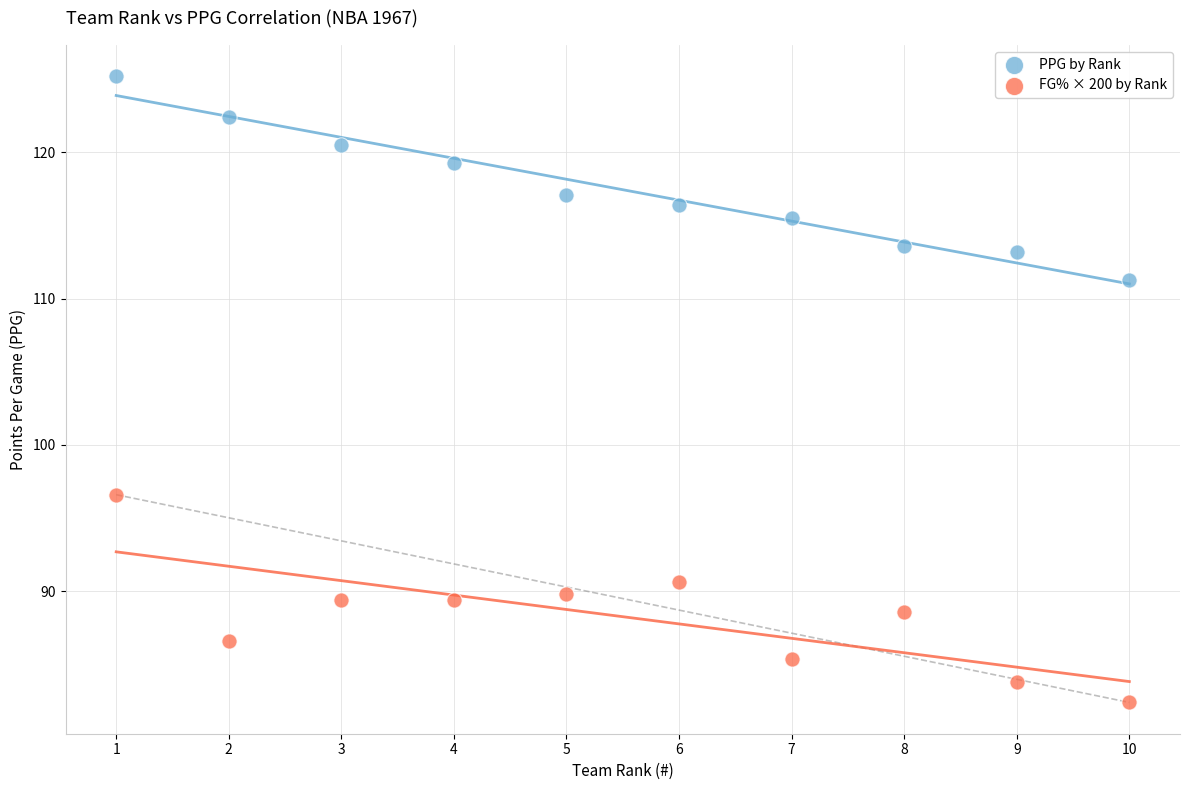

Across all series, what Y value is closest to 103?

96.6